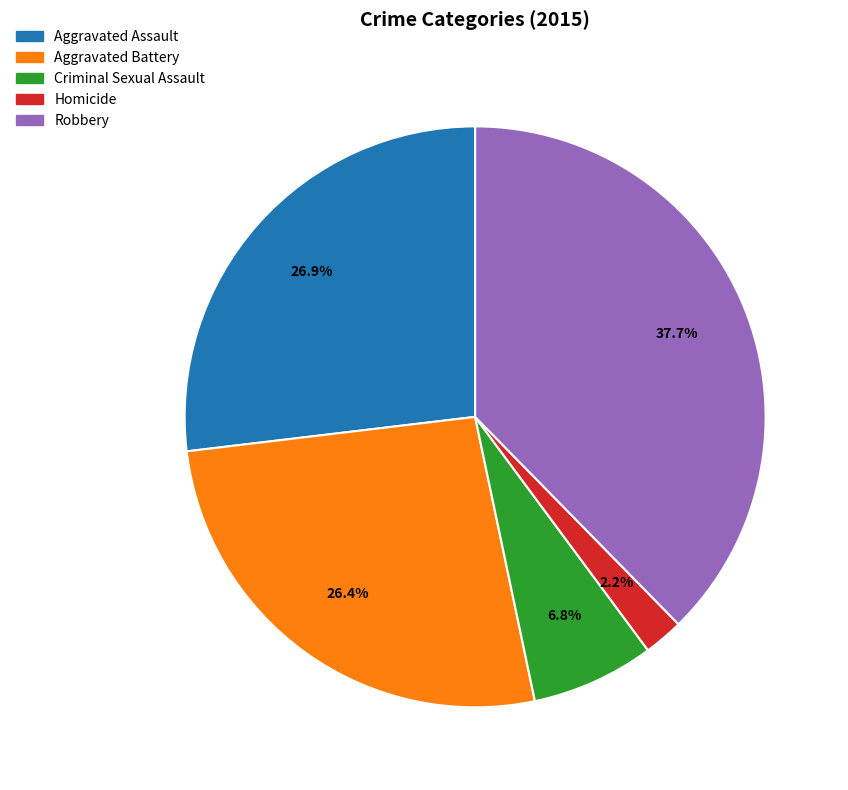

How many segments does this pie chart have?

5